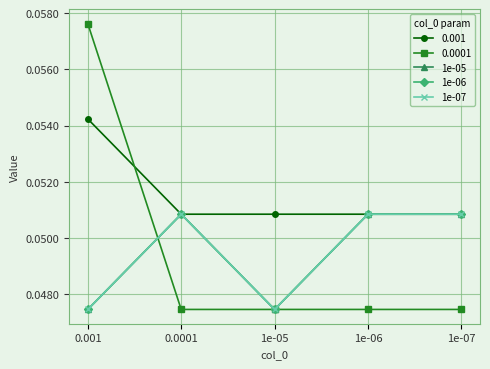

Does the chart have visible grid lines?

Yes